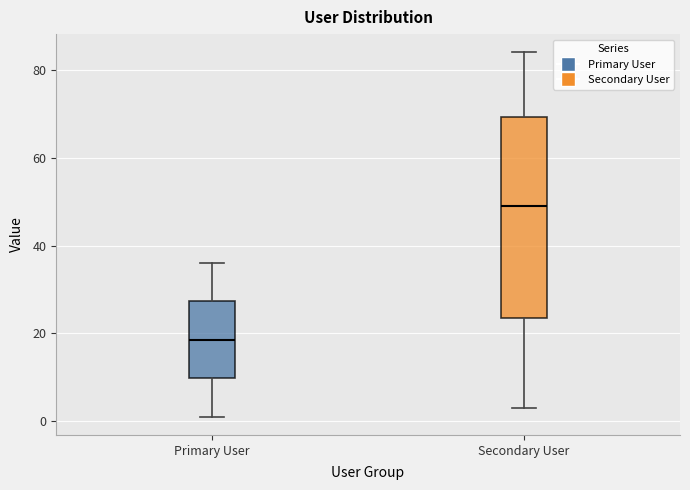

Which box has the highest median line?

Secondary User